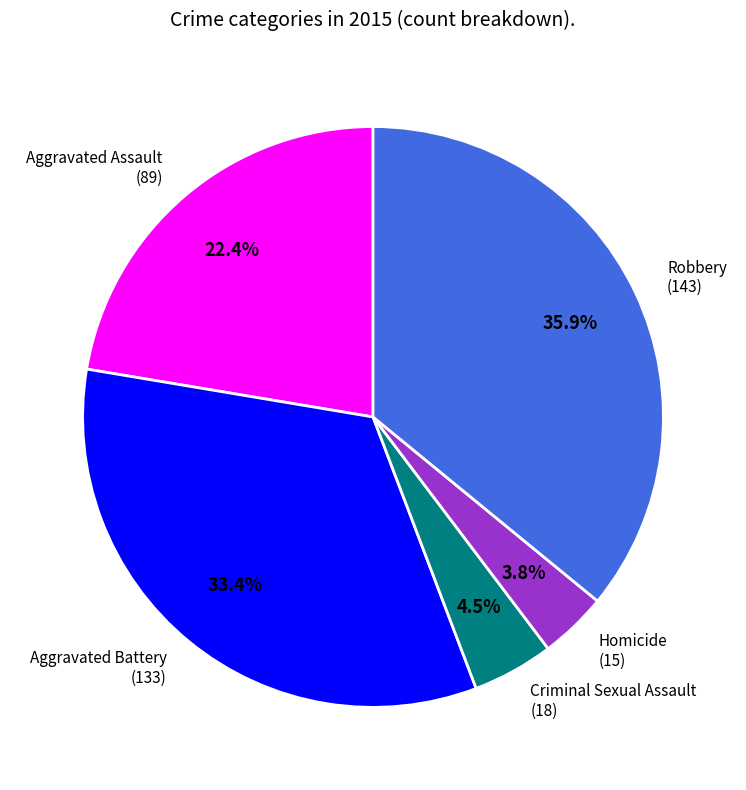

What percentage is the Aggravated Battery slice, to the nearest percent?

33%